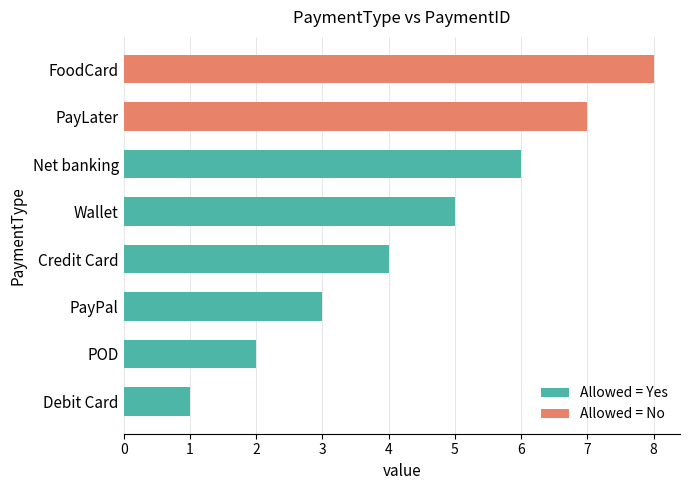

True or false: the data shows 2 at Debit Card.

False